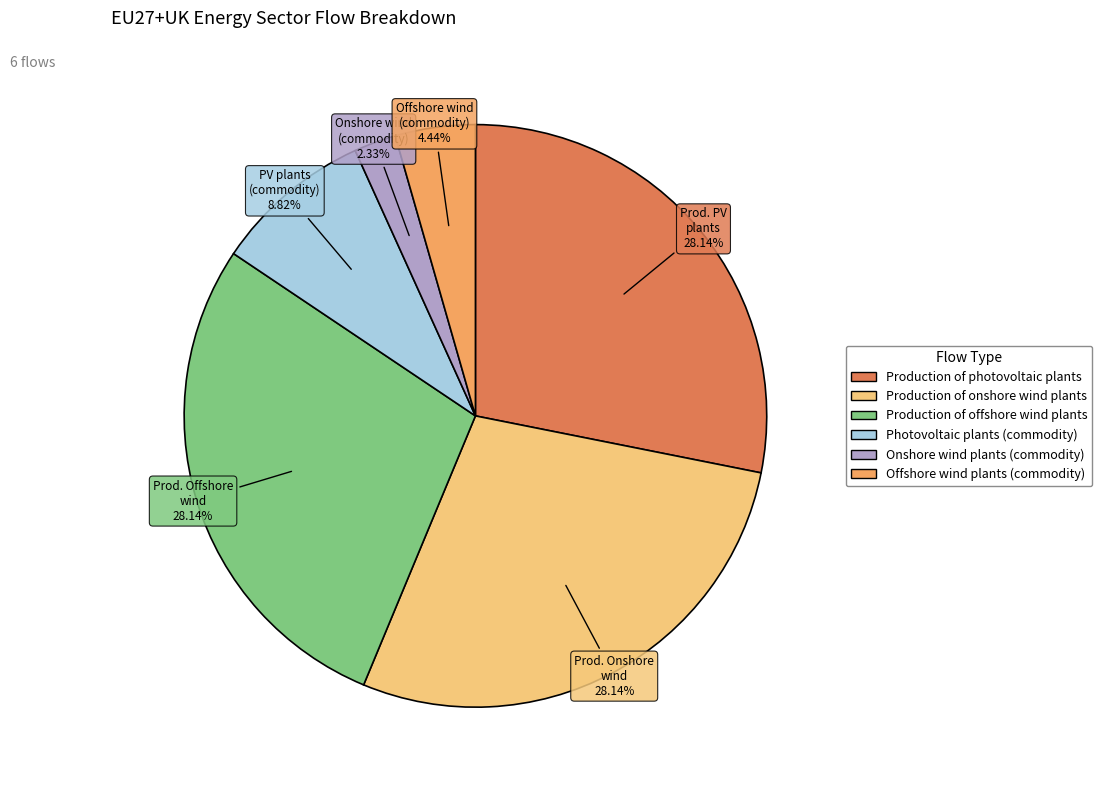

To the nearest percent, what is the difference between the Photovoltaic plants (commodity) and Production of onshore wind plants slice percentages?

19%